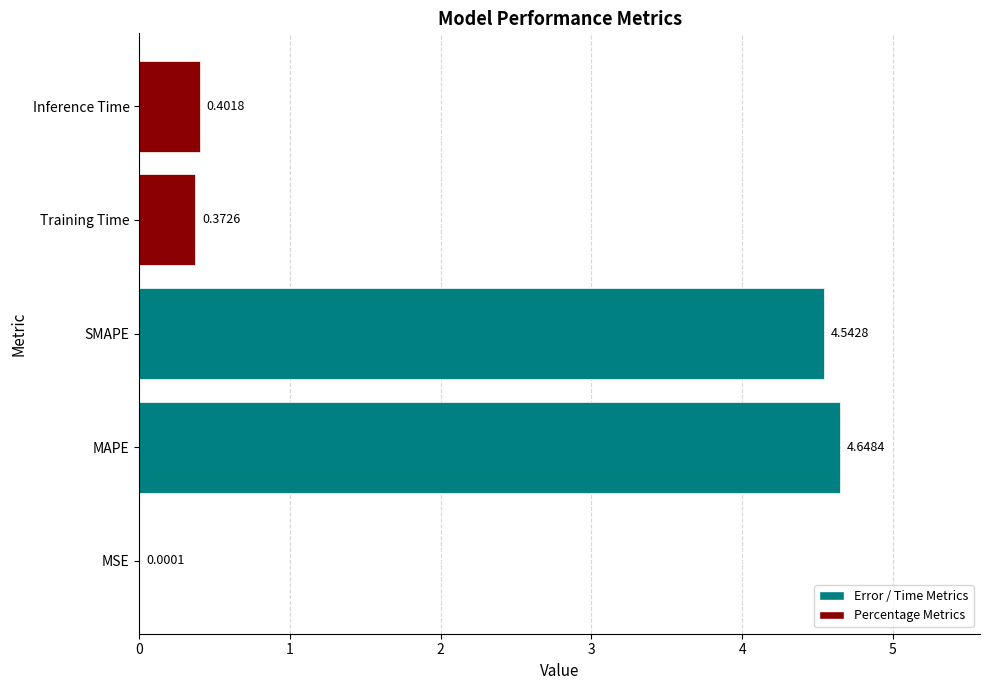

Which has a higher value, Inference Time or MSE?

Inference Time